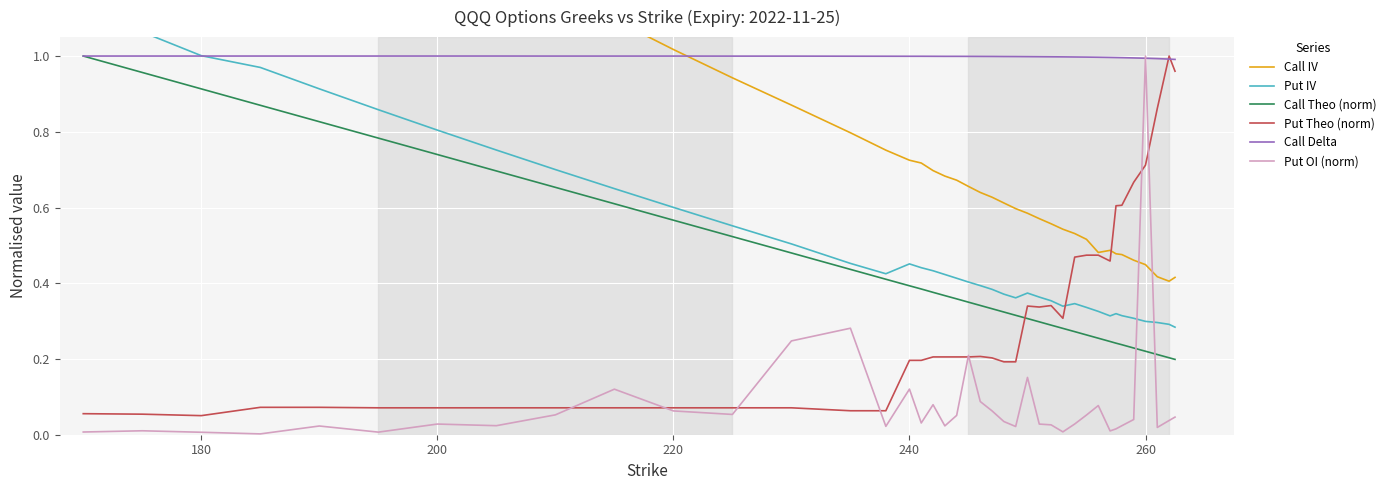

True or false: Put OI (norm) and Call Theo (norm) intersect in this chart.

True